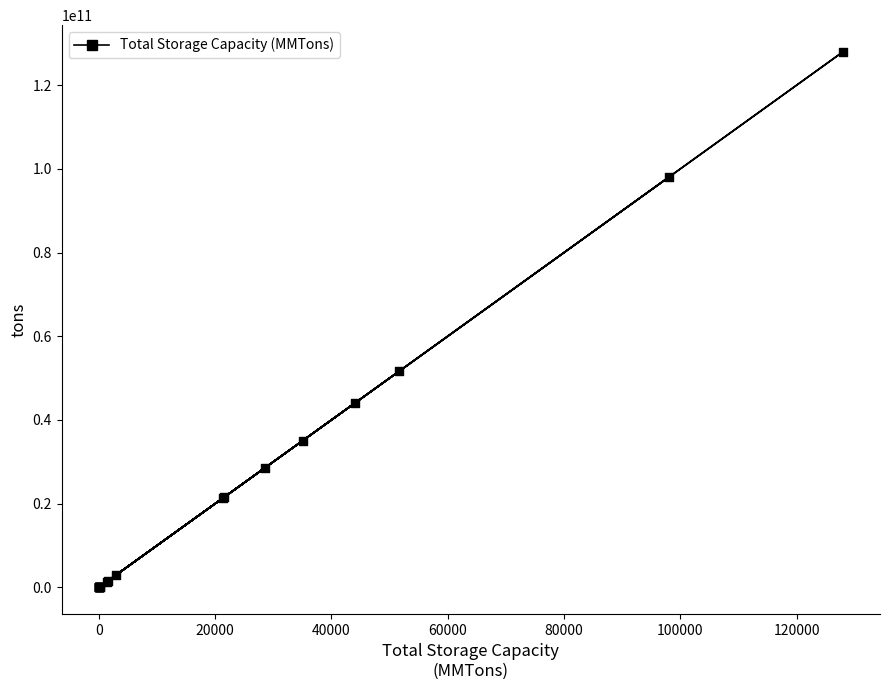

What Y value in the scatter plot is closest to 63979402637?

51691268951.5